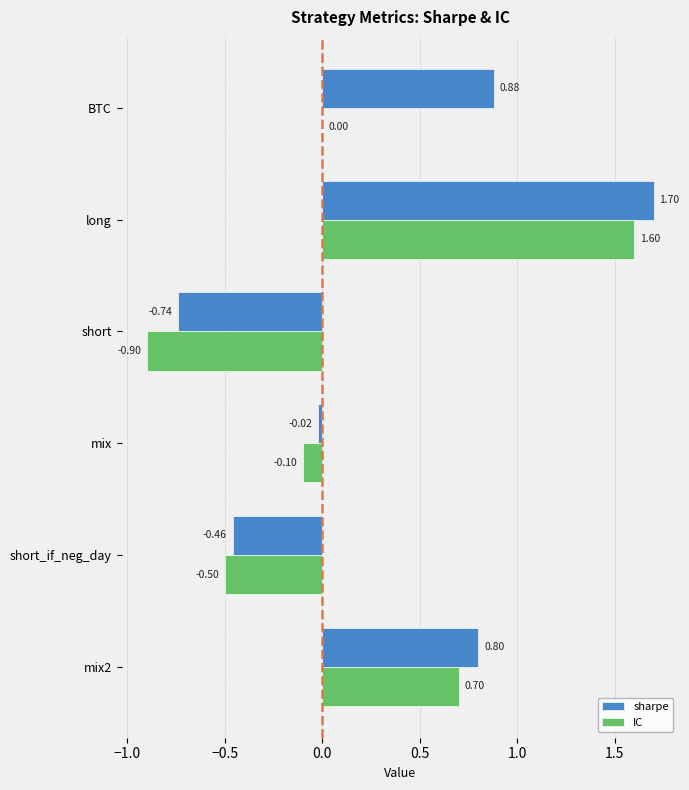

Between BTC and mix2, which series saw the biggest shift?

IC